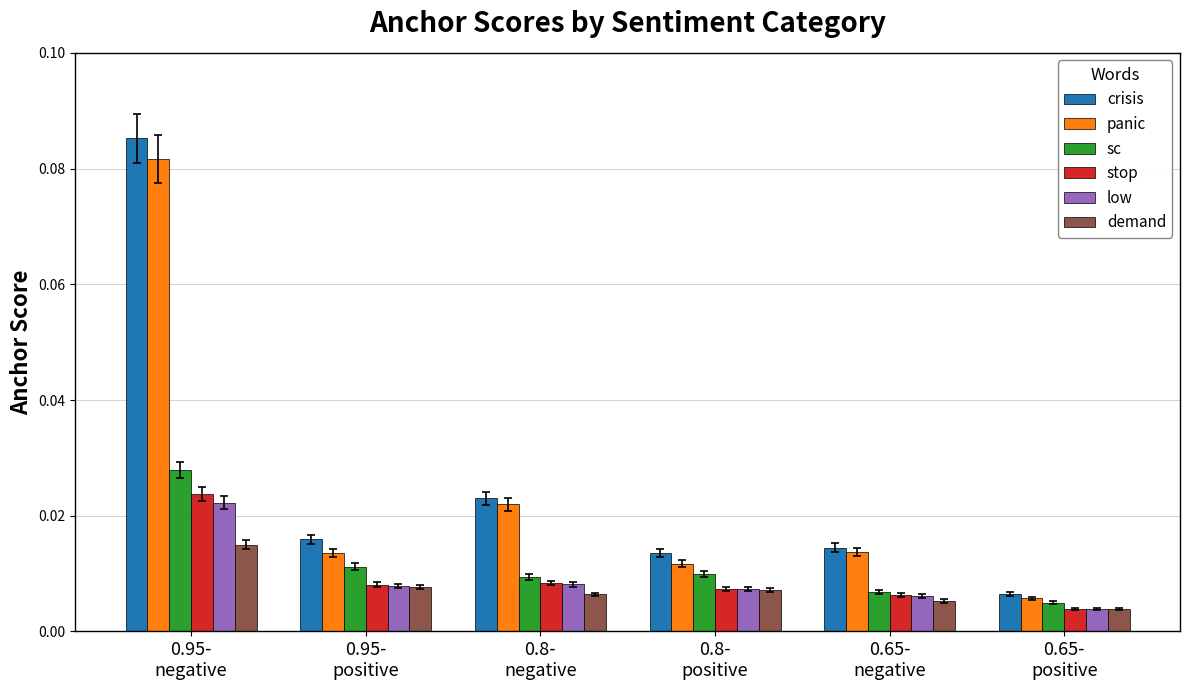

Where is low nearest to the value 0?

0.65-
positive